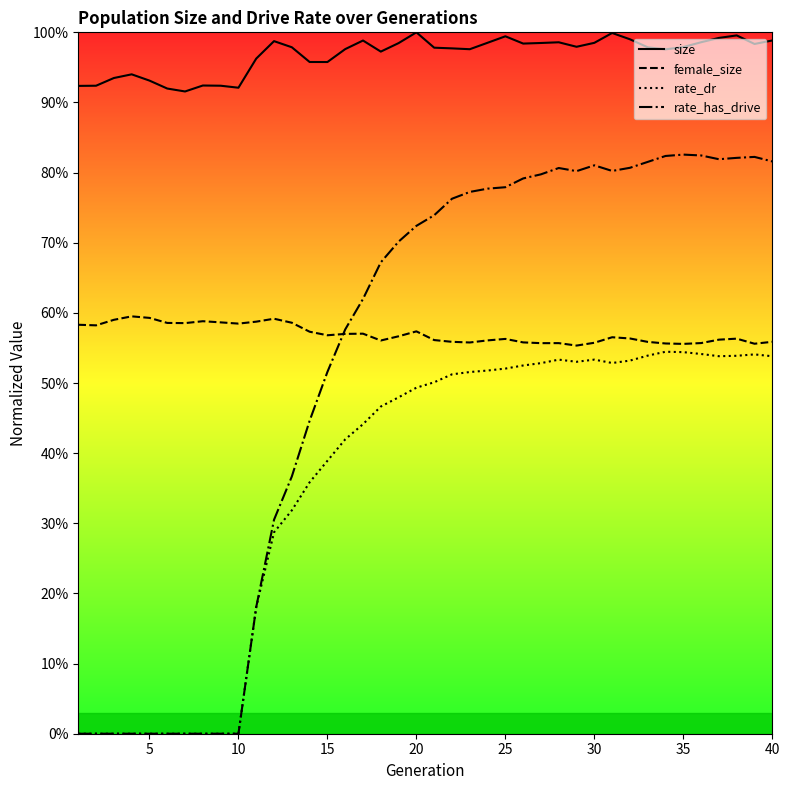

Is it true that rate_has_drive equals 0.8 at 39?

True